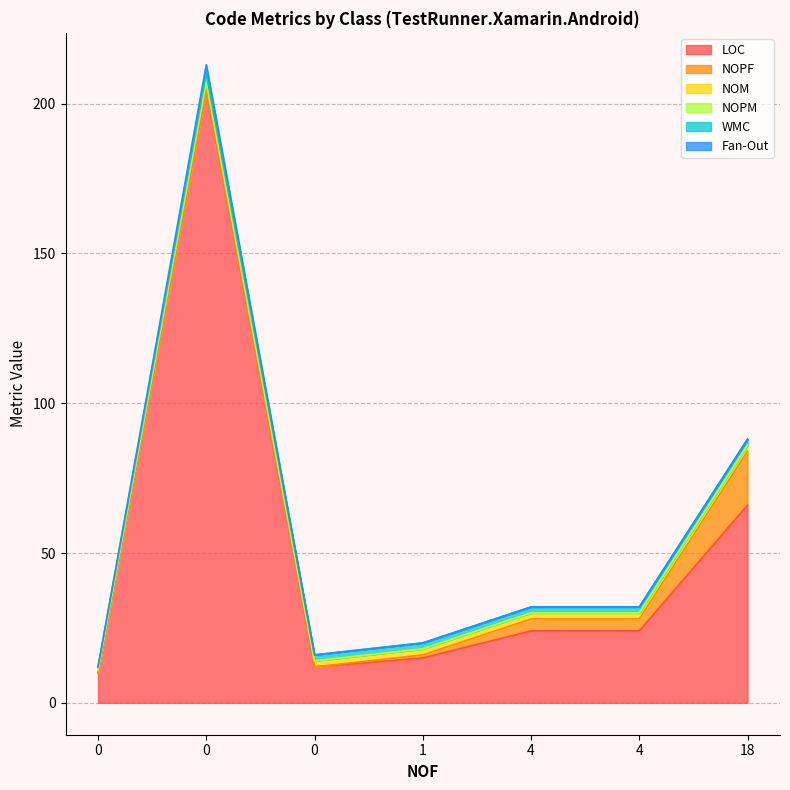

Which series has the largest total across all categories?

LOC